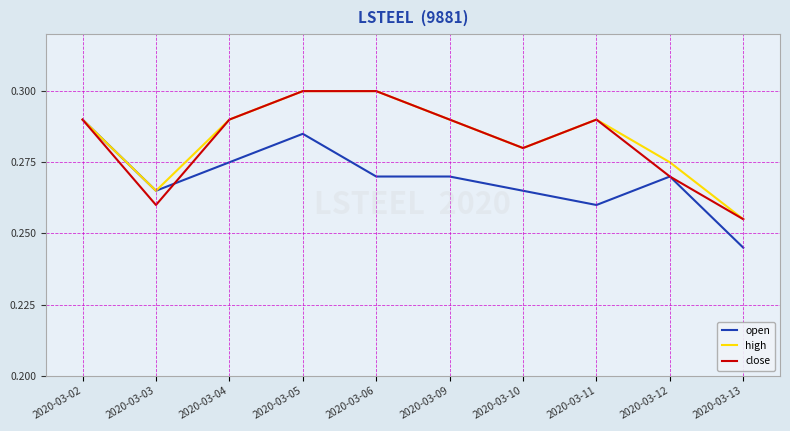

True or false: open has a value of 0.3 at 2020-03-04.

True